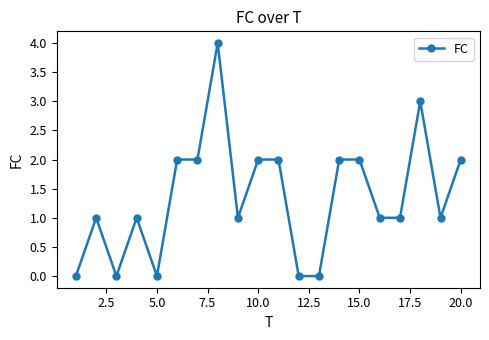

True or false: the data has more than 2 interior local peaks.

True